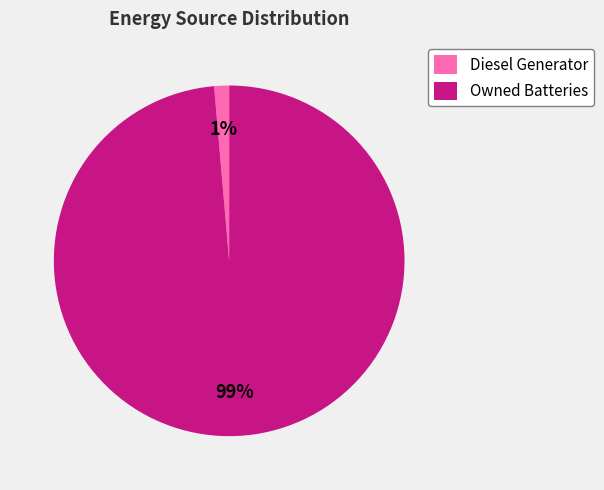

To the nearest percent, what is the combined percentage of Owned Batteries and Diesel Generator?

100%